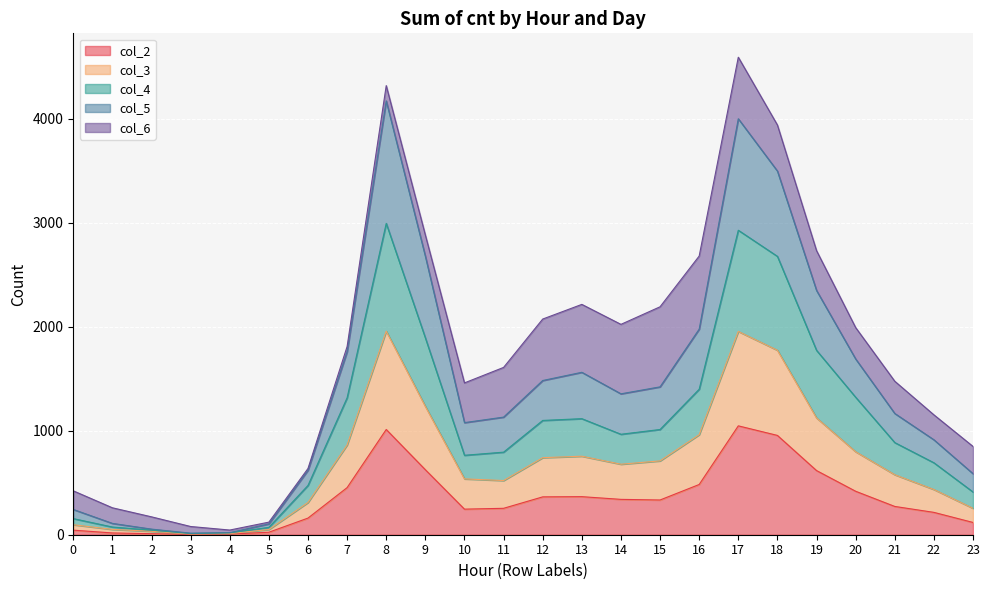

Where is the first local minimum for col_2?

3